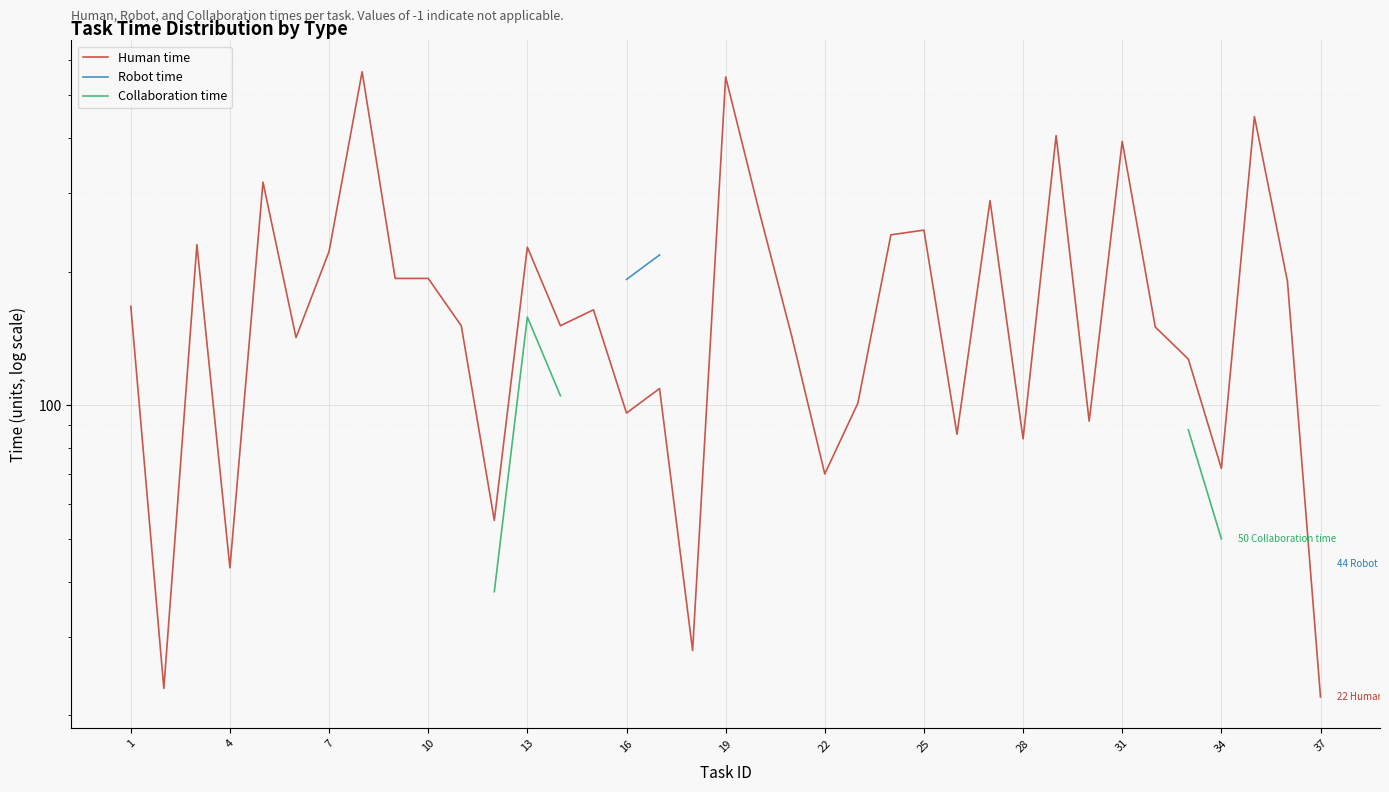

Which series has the largest total across all categories?

Human time